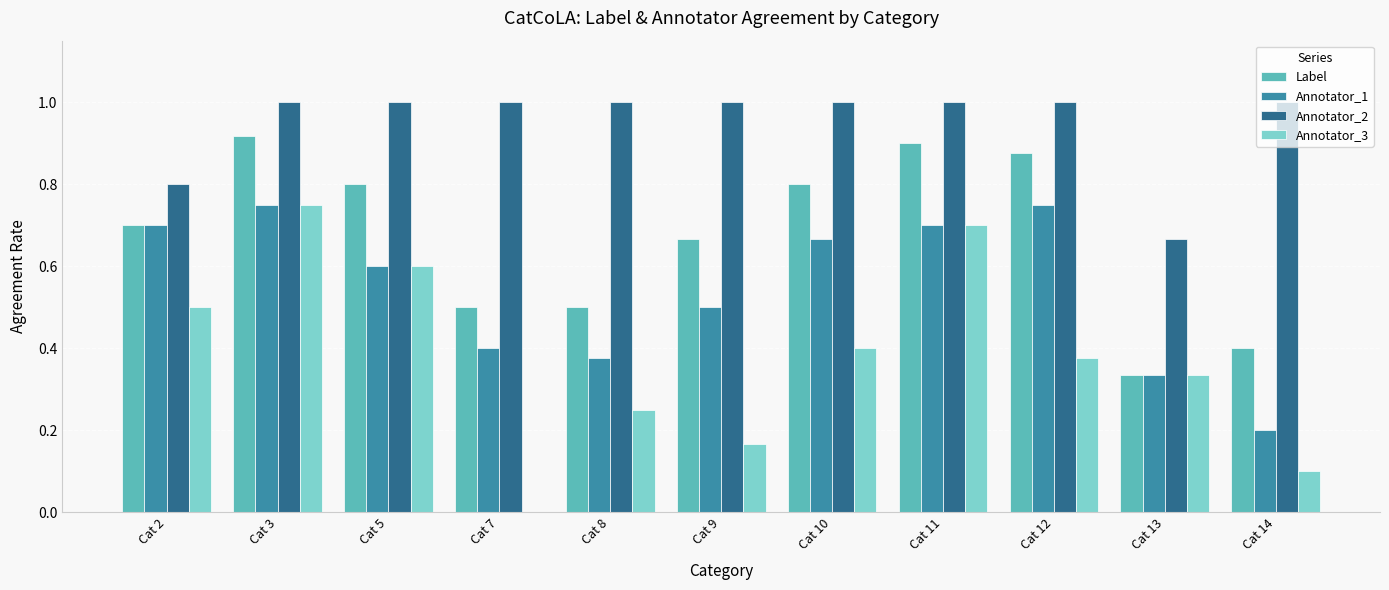

Which series changed the most between Cat 3 and Cat 13?

Label